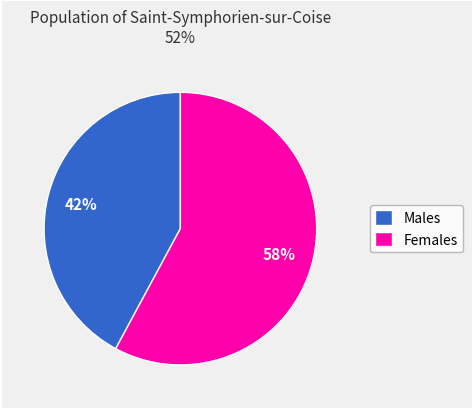

Is the sum of Males and Females greater than half?

Yes